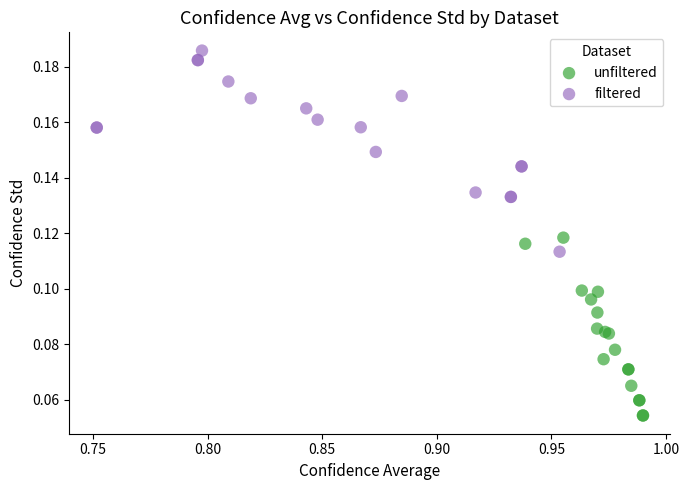

Which series has the widest spread of Y values?

filtered